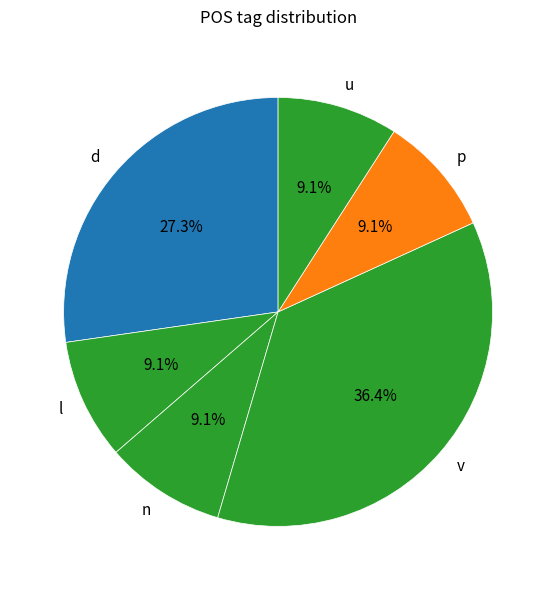

Does any single category account for the majority?

No